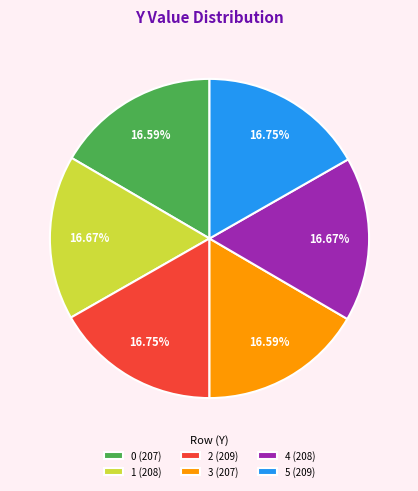

True or false: 1 accounts for 17% of the total.

True